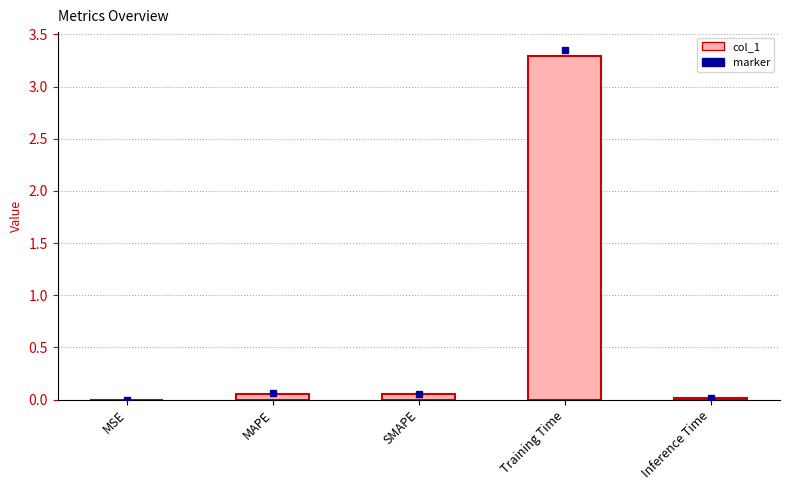

What is the greatest value displayed?

3.3